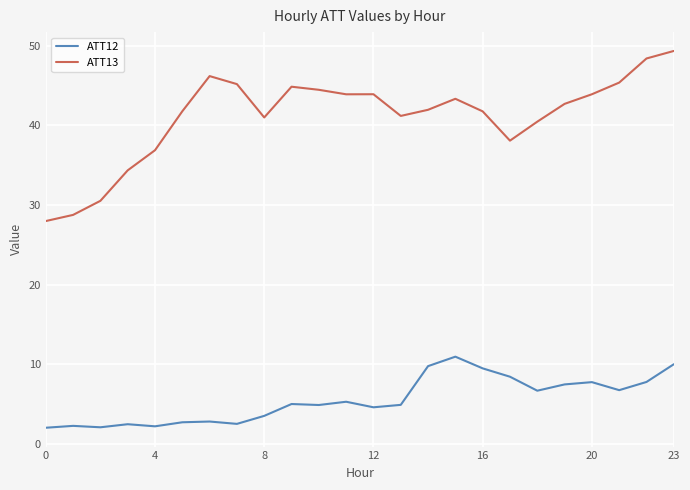

True or false: ATT12 and ATT13 intersect in this chart.

False